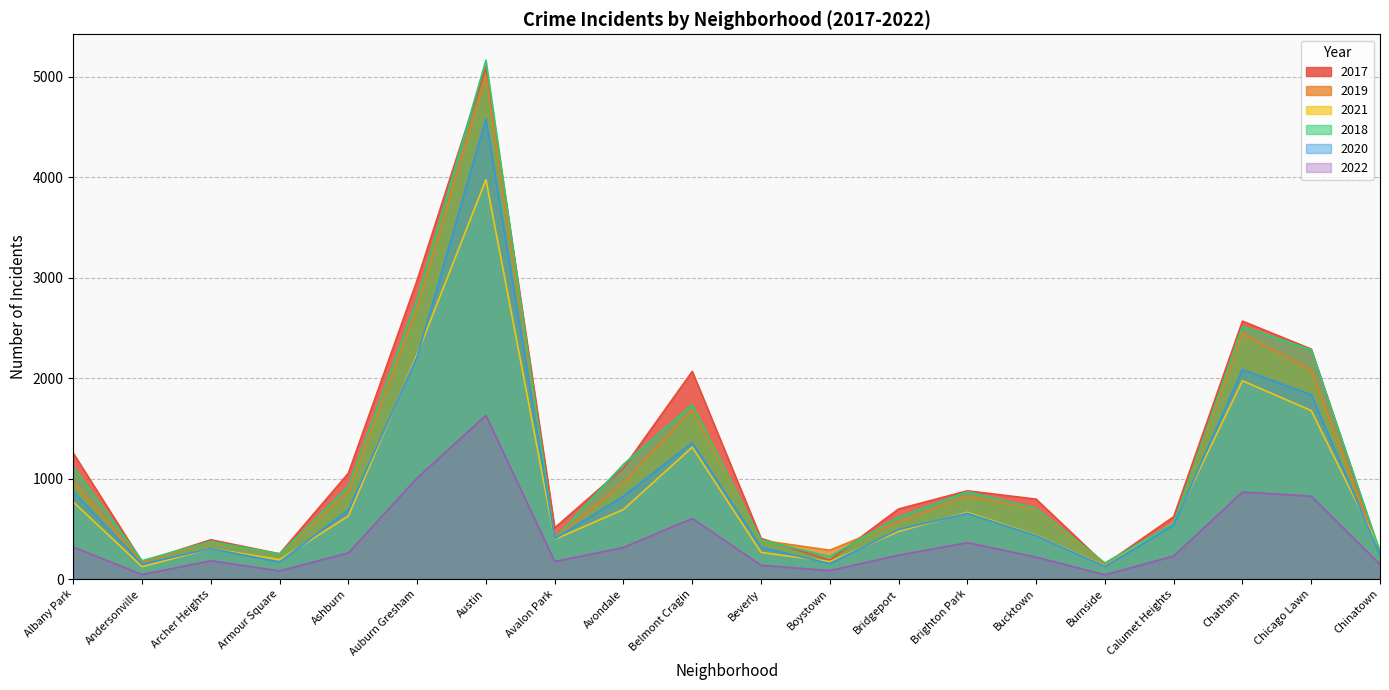

What is the total value across all series at Avondale?

5037